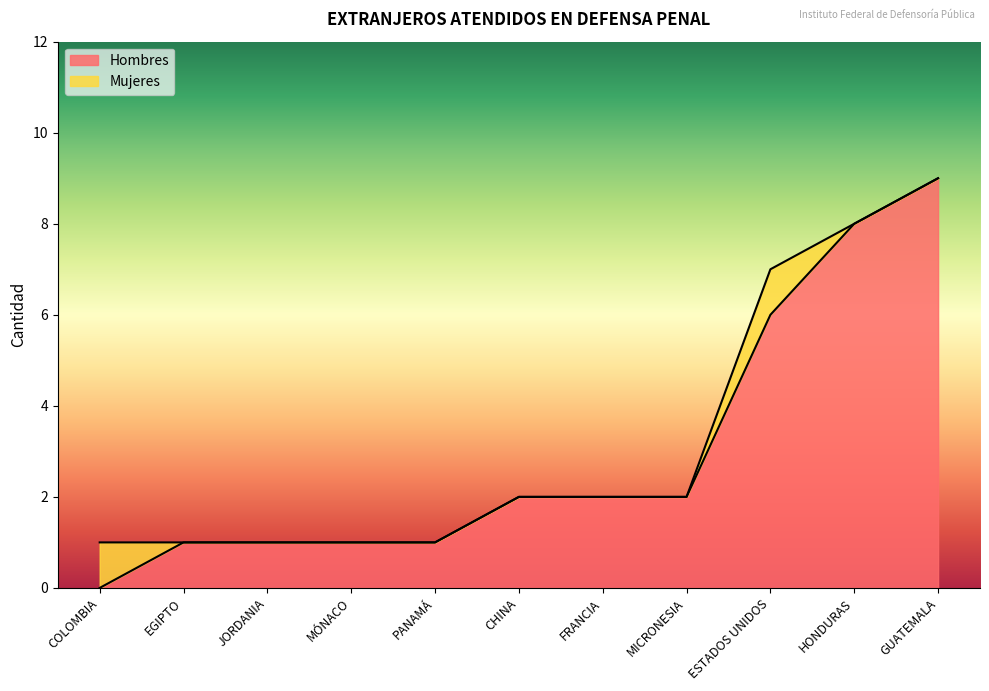

Reading left to right, list all the values displayed in this chart.

0	1	1	1	1	2	2	2	6	8	9